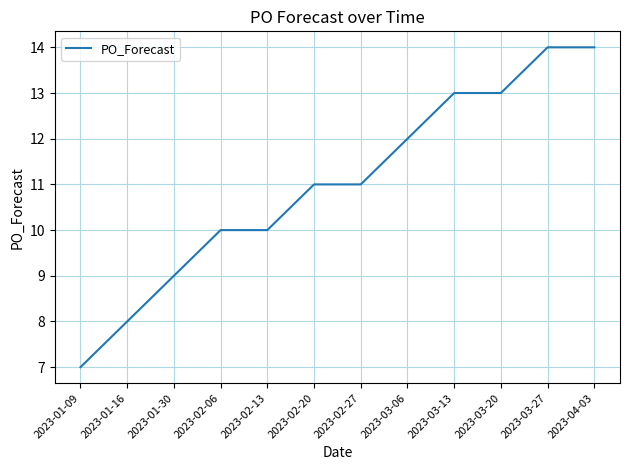

Does the chart have visible grid lines?

Yes